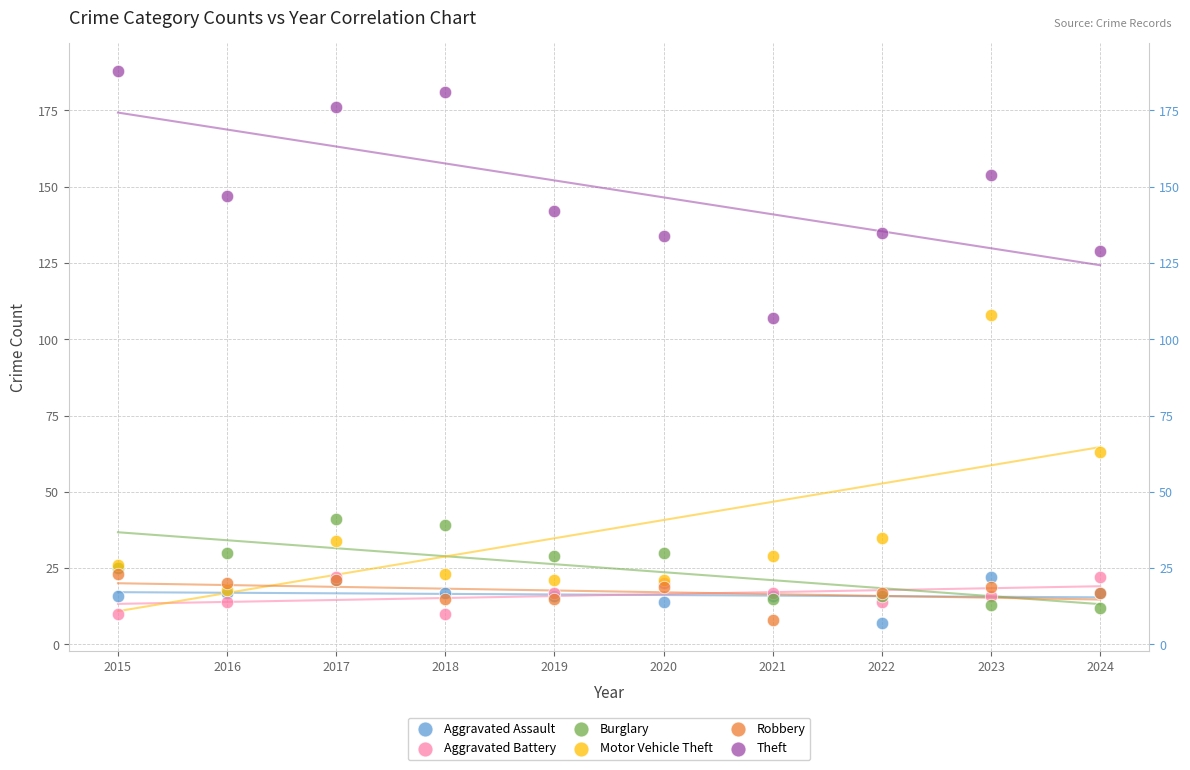

What are all the series names shown in the legend?

Aggravated Assault, Aggravated Battery, Burglary, Motor Vehicle Theft, Robbery, Theft